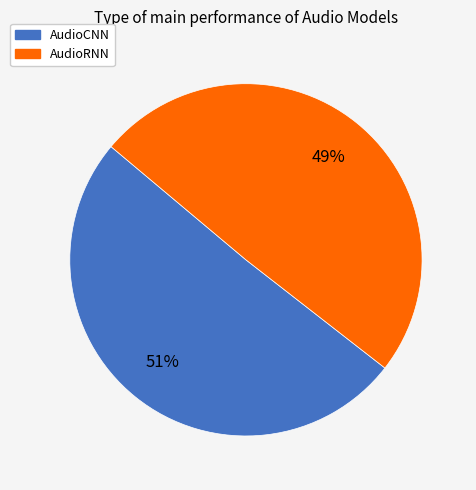

Is the sum of AudioRNN and AudioCNN greater than half?

Yes